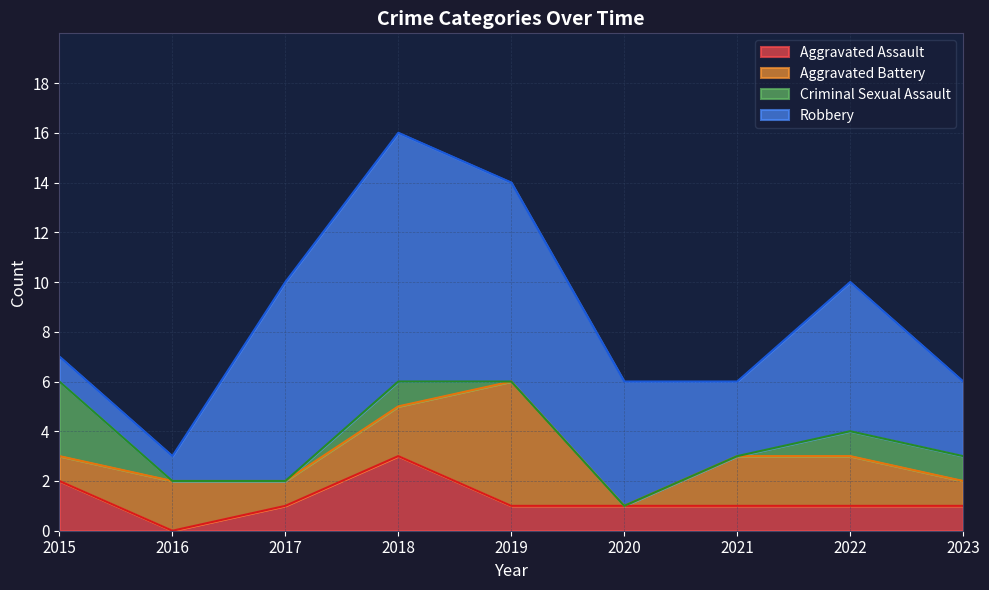

True or false: Total has more than 2 interior local peaks.

False